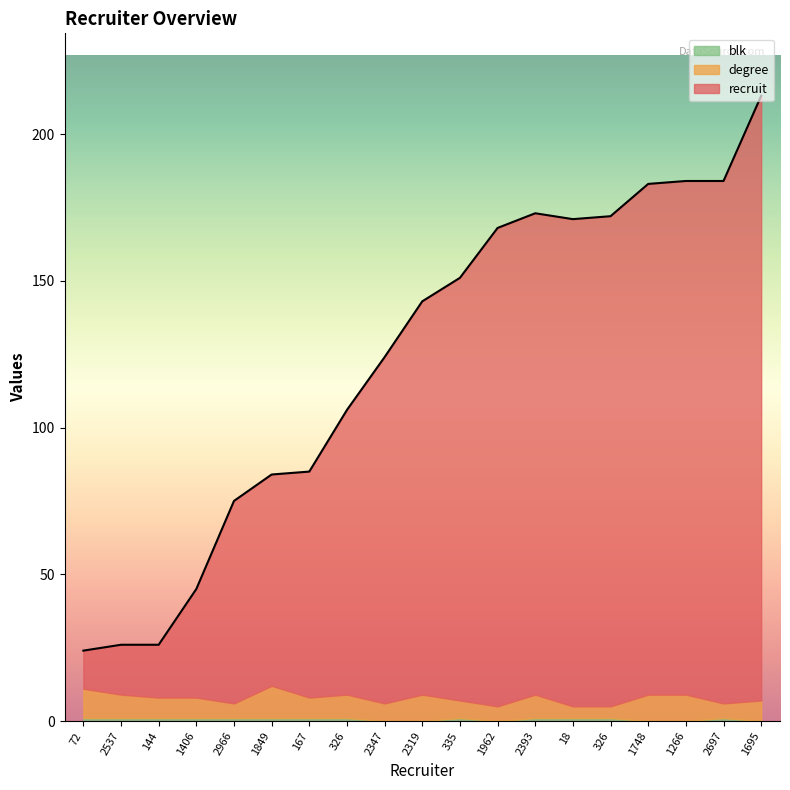

At which label is blk closest to 0?

2347